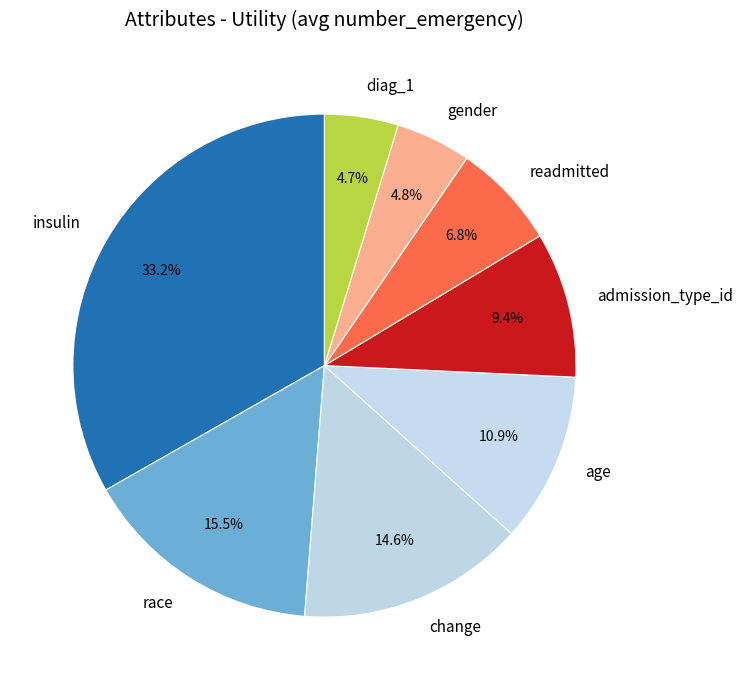

Which category has the biggest portion of the pie?

insulin